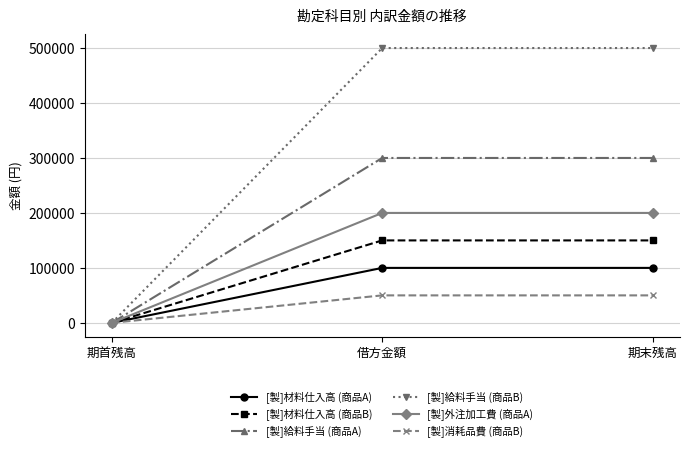

Read the [製]給料手当 (商品B) value at 借方金額.

500000